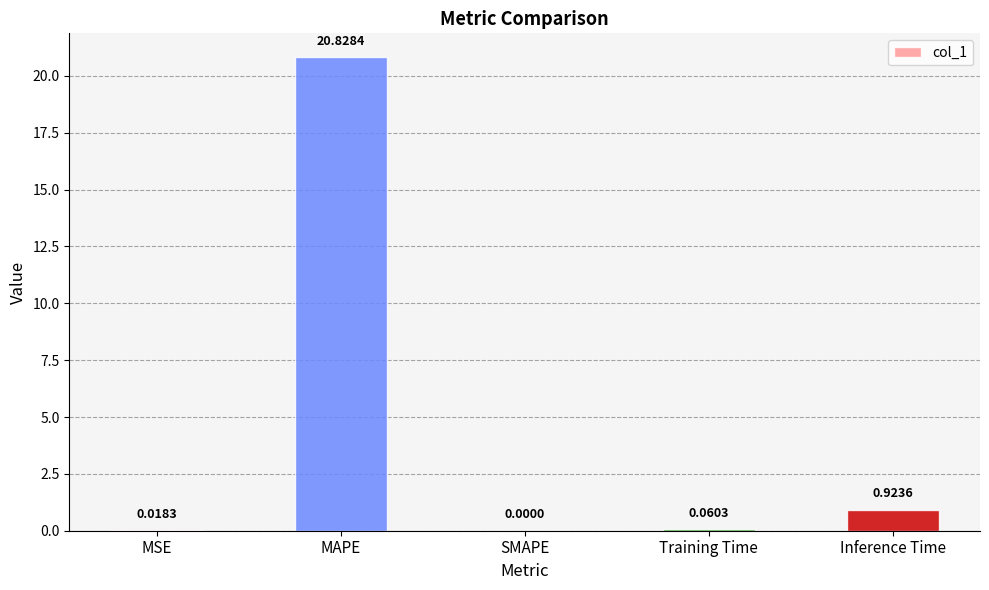

What is the sum of all values?

21.8